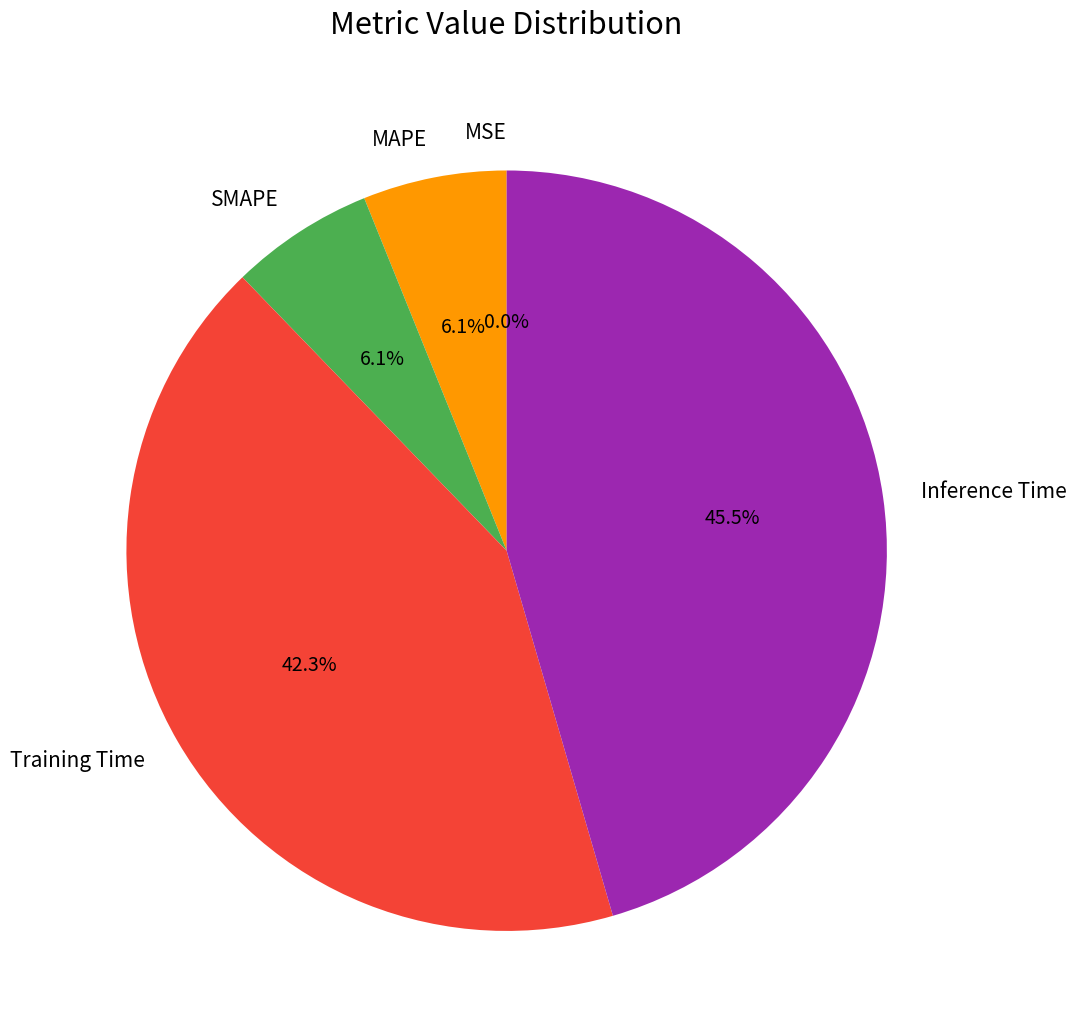

What is the largest slice in the pie chart?

Inference Time